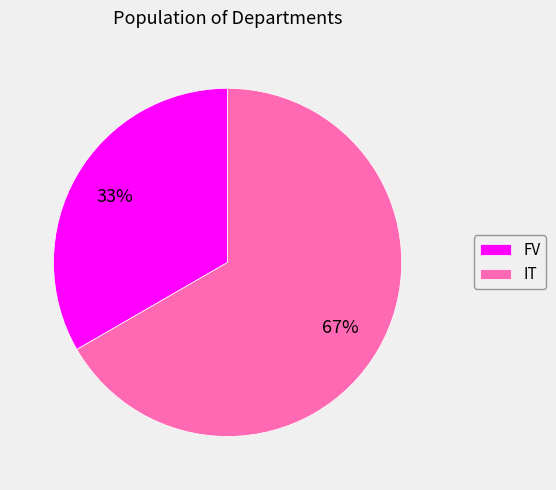

Which slice is the smallest?

FV